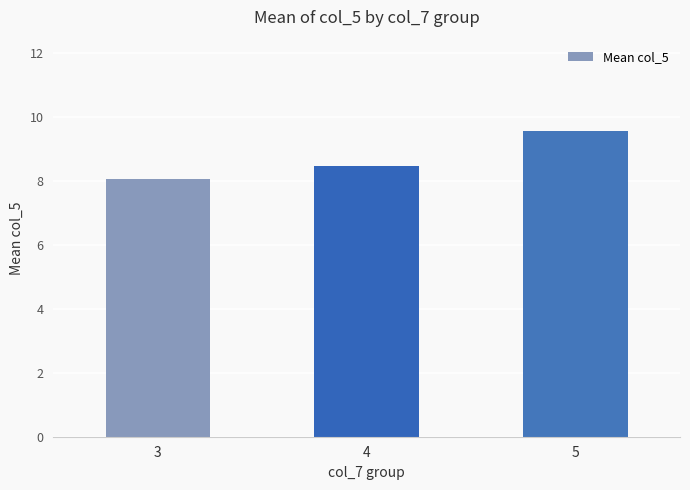

True or false: the data shows 4.7 at 4.

False